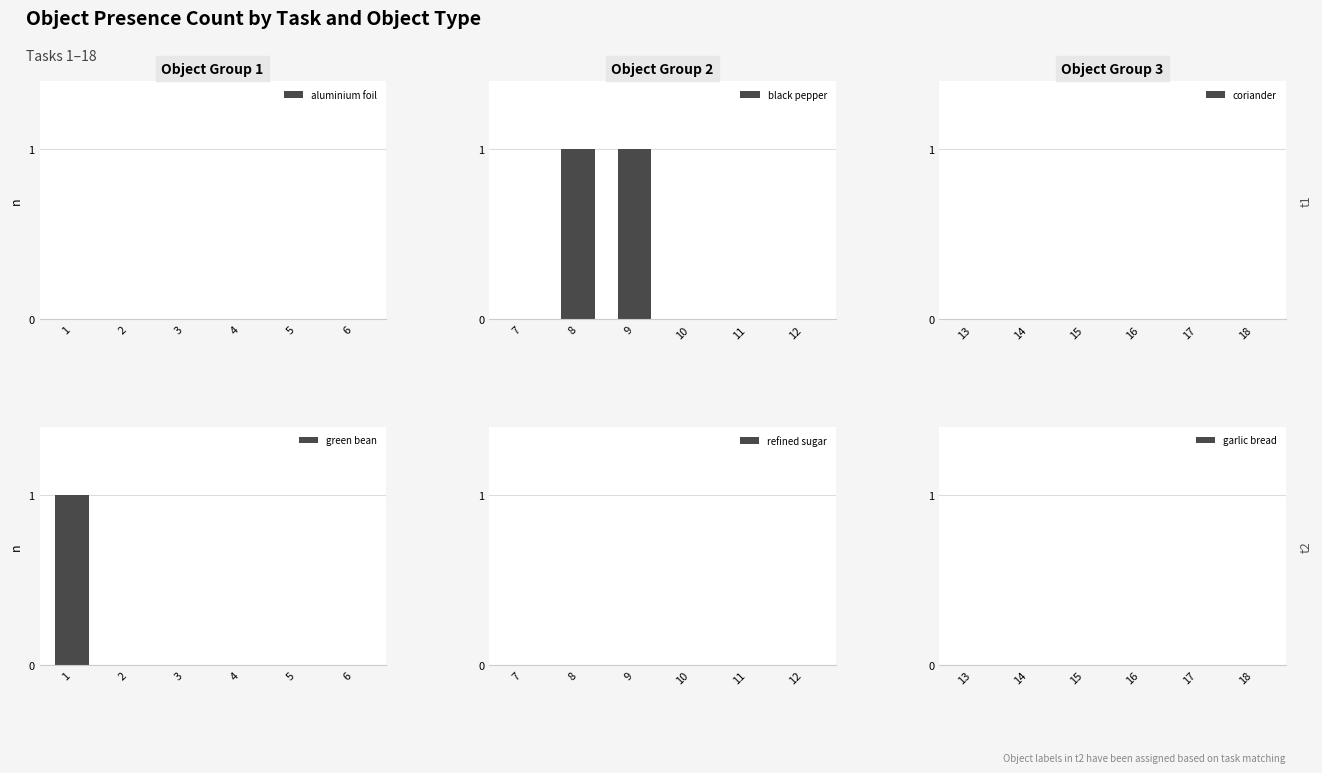

At how many categories does at least one series exceed 0?

3